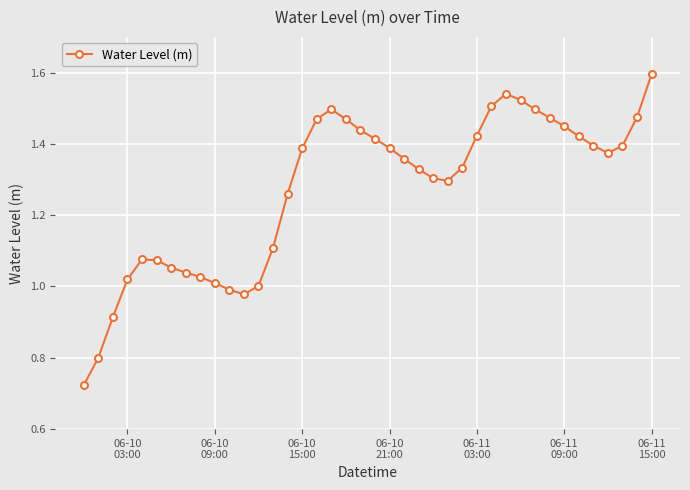

True or false: the data has more than 2 interior local peaks.

True